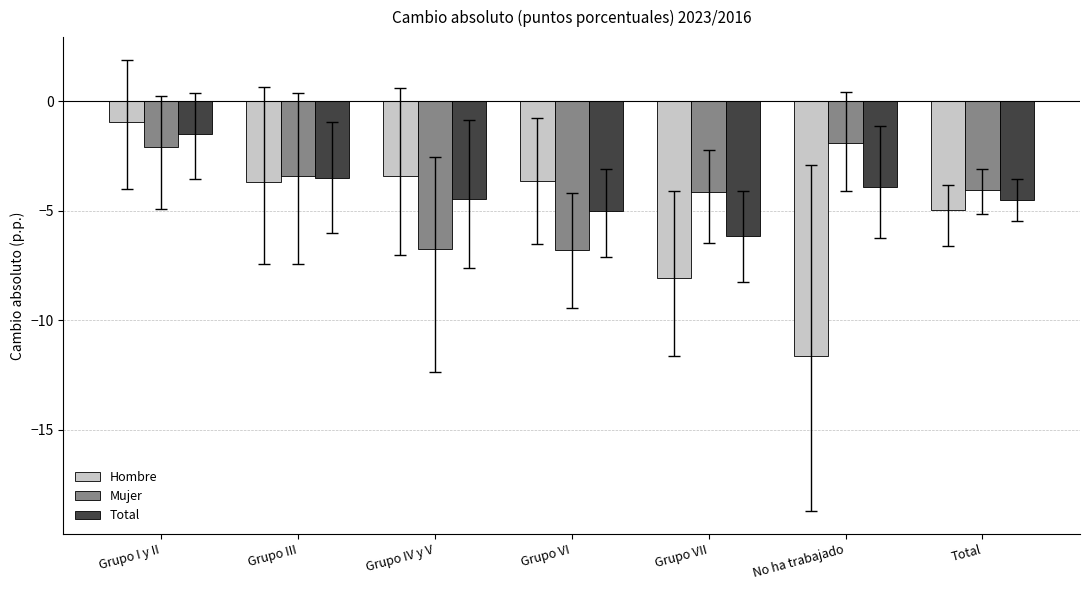

What is the value of the Mujer bar at the 1st from the left?

-2.1